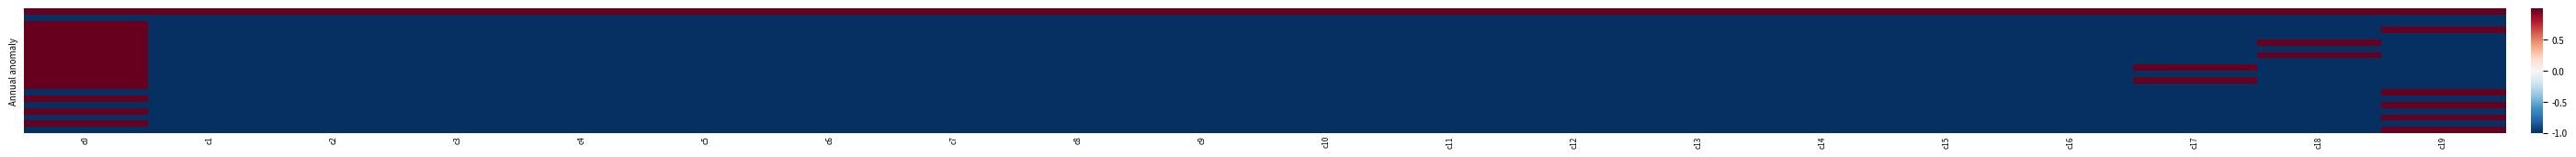

Which category has the highest value across all series?

c0